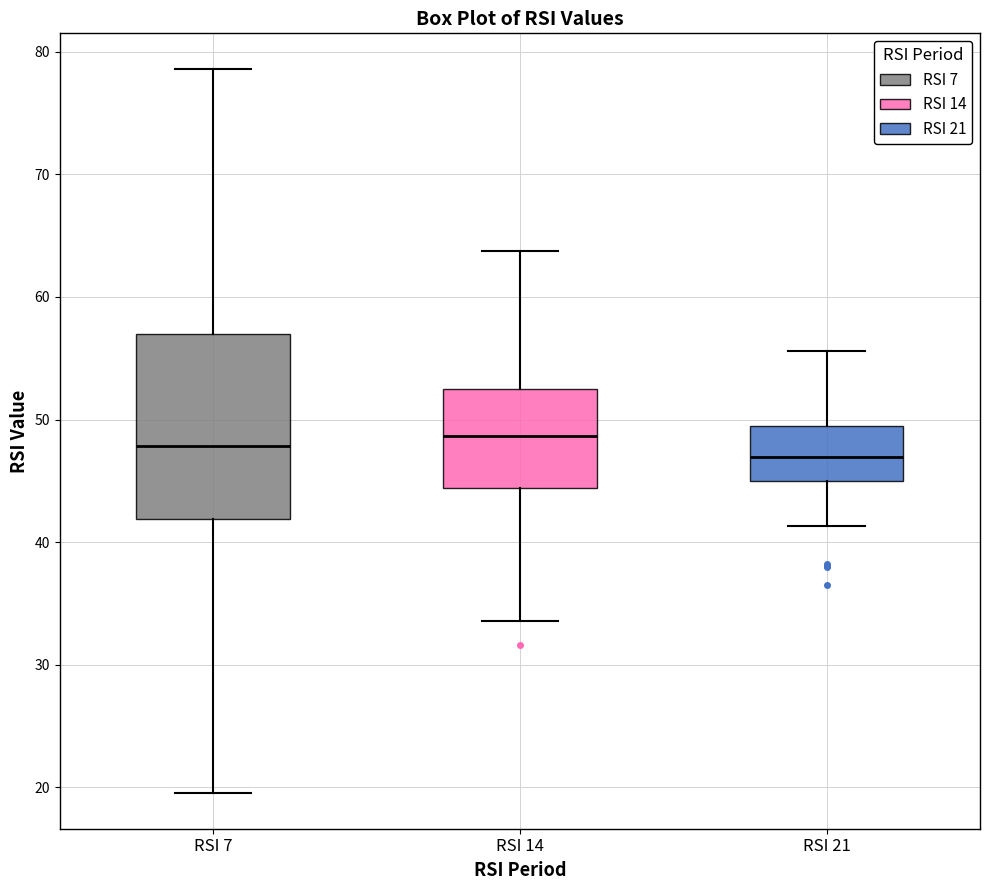

Where is the upper edge of the box for RSI 7 on the y-axis? The values are not printed on the chart, so give them approximately, as read against the axis.

57